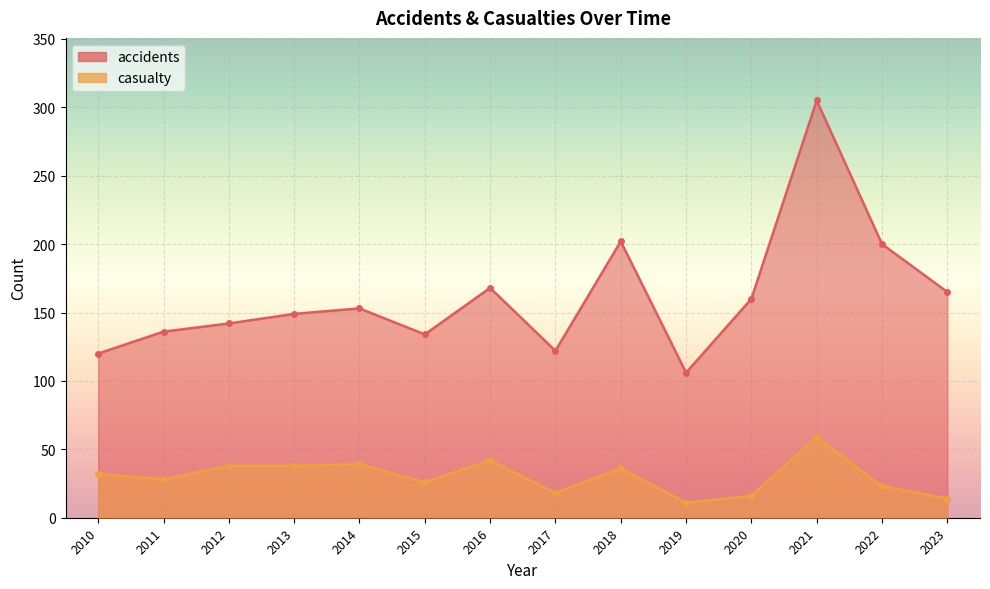

What is the maximum value for accidents?

305